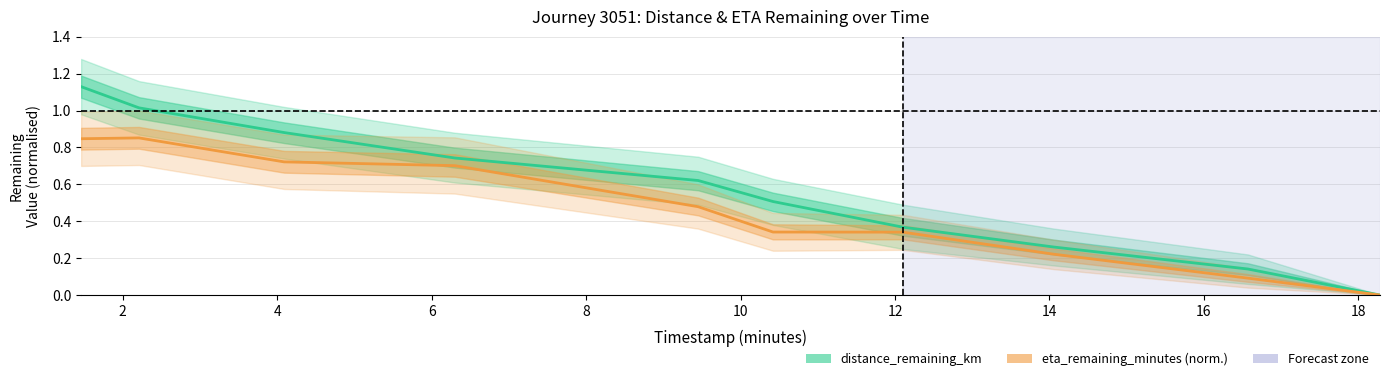

Reading left to right, what are all the values shown in this chart?

distance_remaining_km: 1.1	1.0	0.9	0.7	0.6	0.5	0.4	0.3	0.1	0.0
eta_remaining_minutes: 0.8	0.9	0.7	0.7	0.5	0.3	0.3	0.2	0.1	0.0